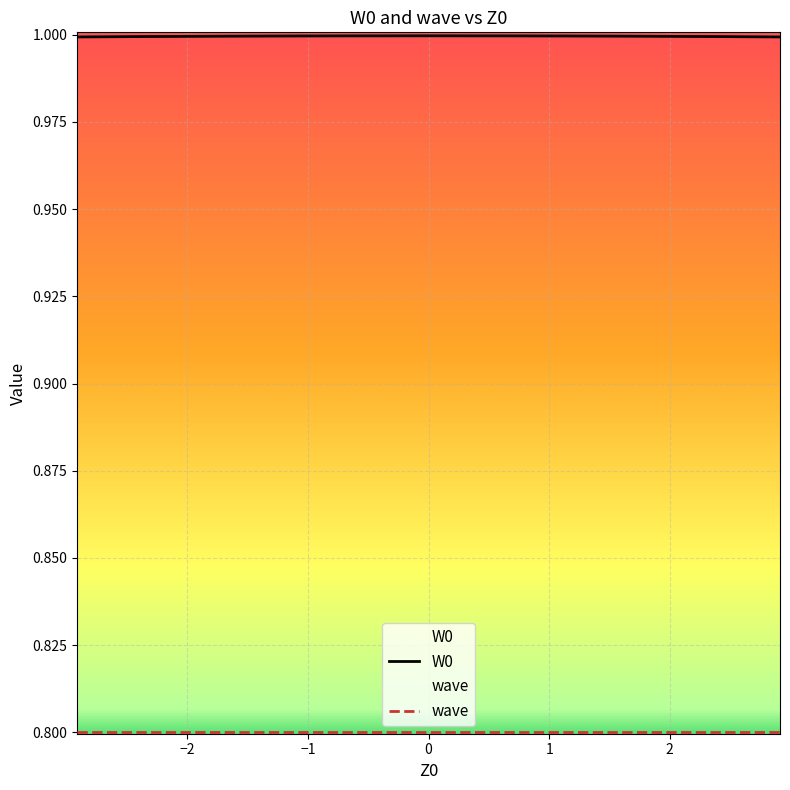

Which series has the largest total across all categories?

W0